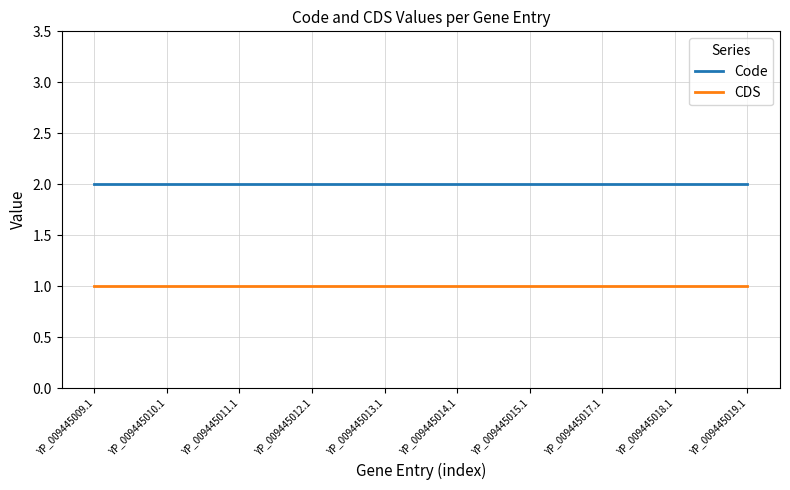

What is the lowest value of the Code series?

2